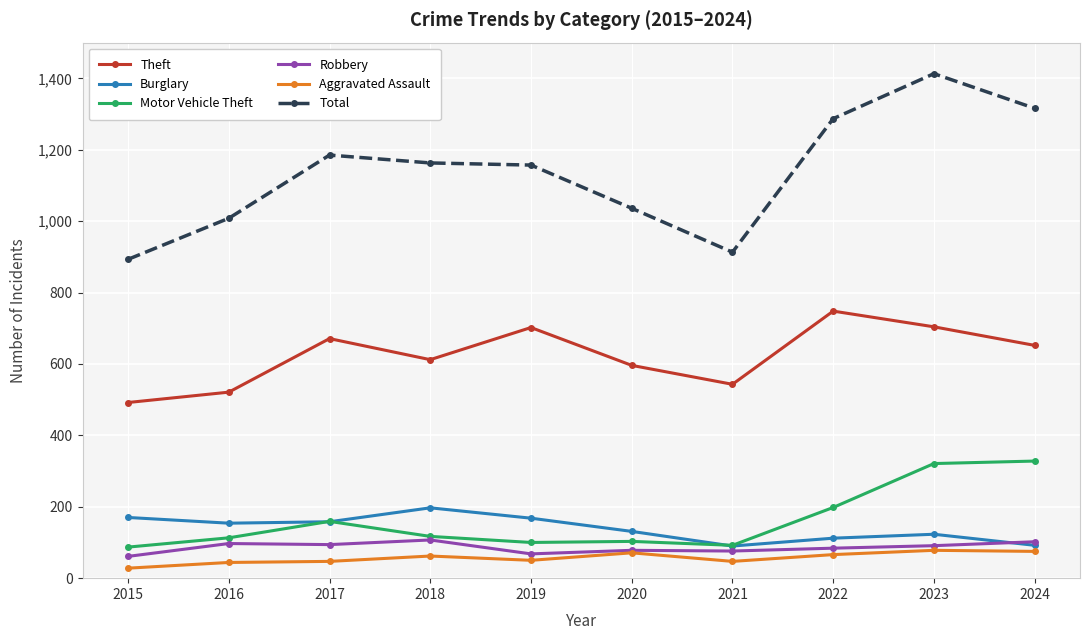

What is the approximate value of Aggravated Assault at 2015, to the nearest 5?

30